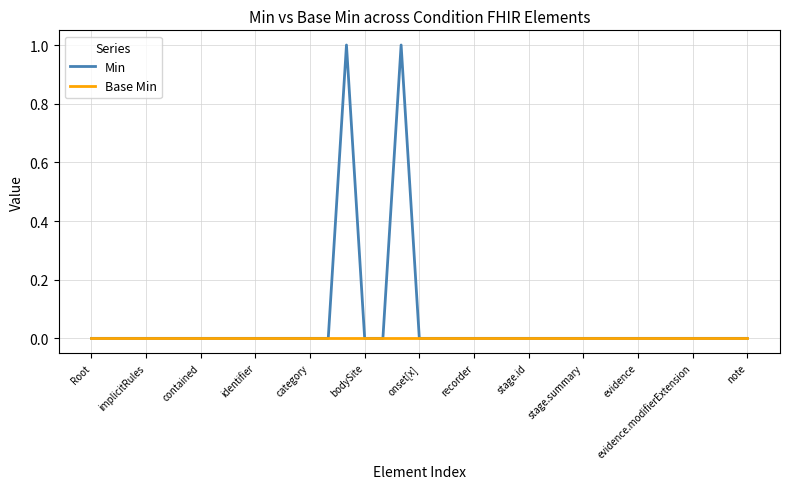

Rank the series by their average value, from lowest to highest.

Base Min, Min